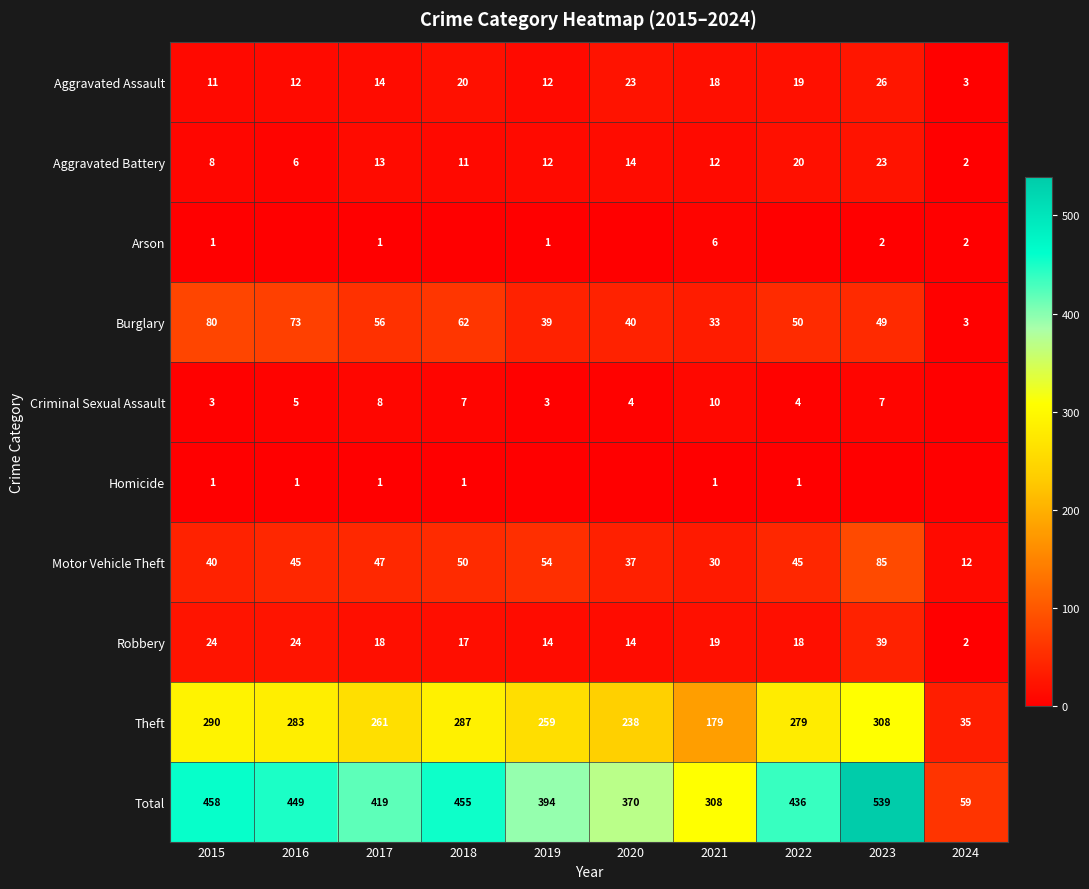

Count the number of data series in this chart.

10